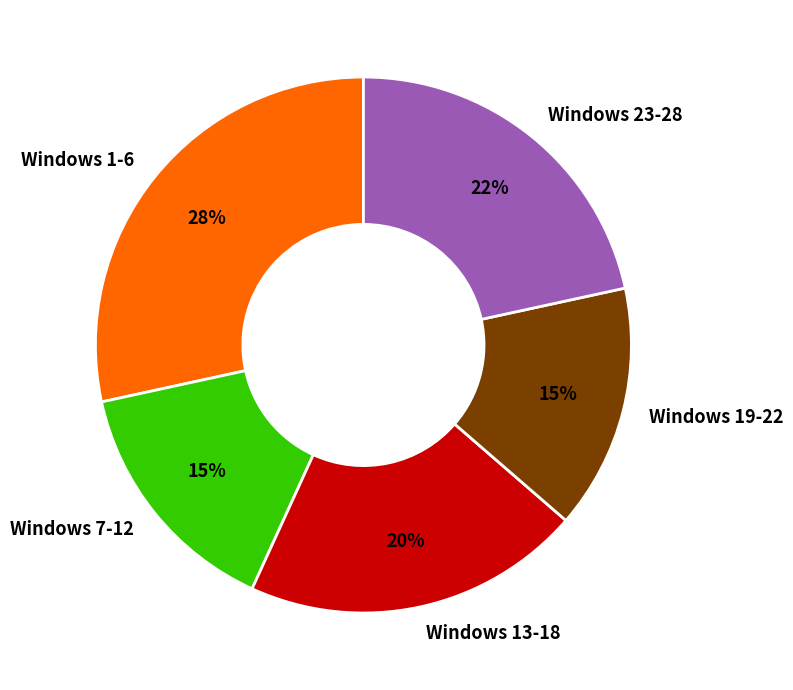

Is Windows 23-28 the majority of the pie?

No